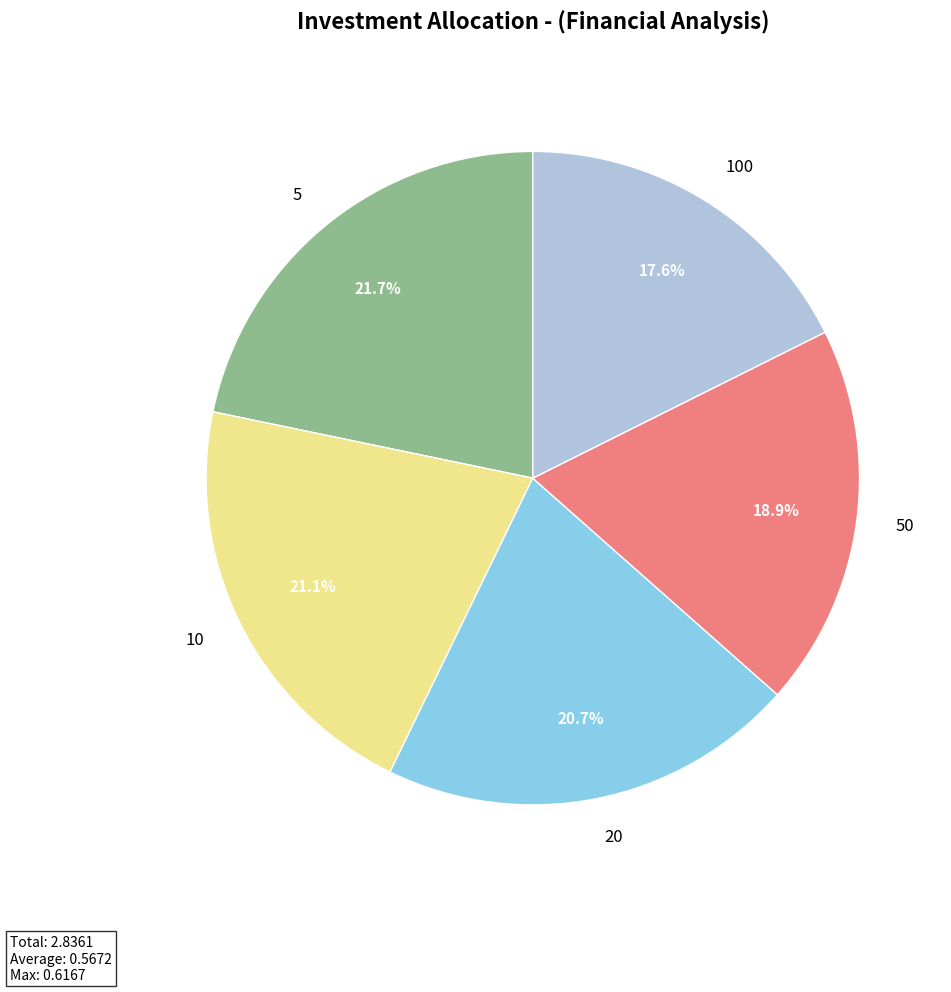

Count the number of slices in the pie.

5